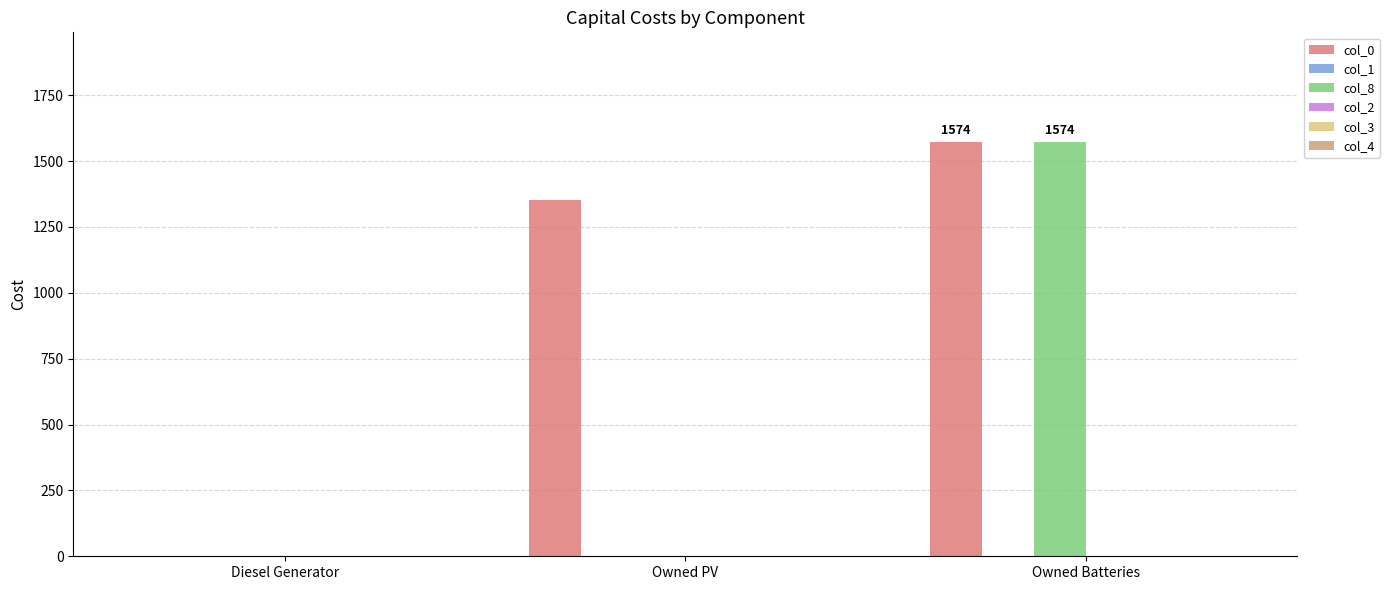

Is it true that col_0 equals 1354 at Owned PV?

True